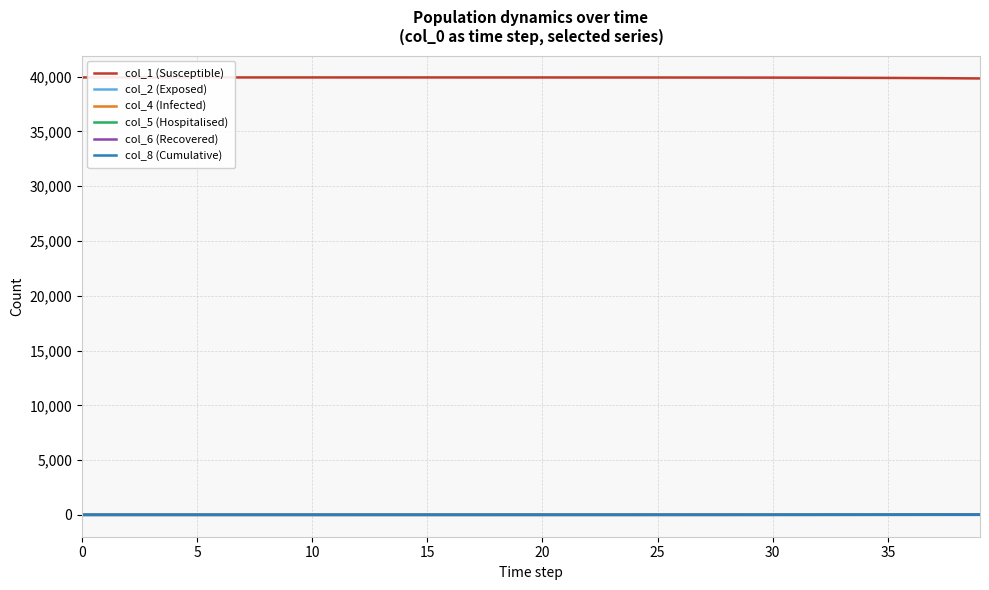

True or false: col_5 (Hospitalised) and col_1 (Susceptible) cross at least once.

False